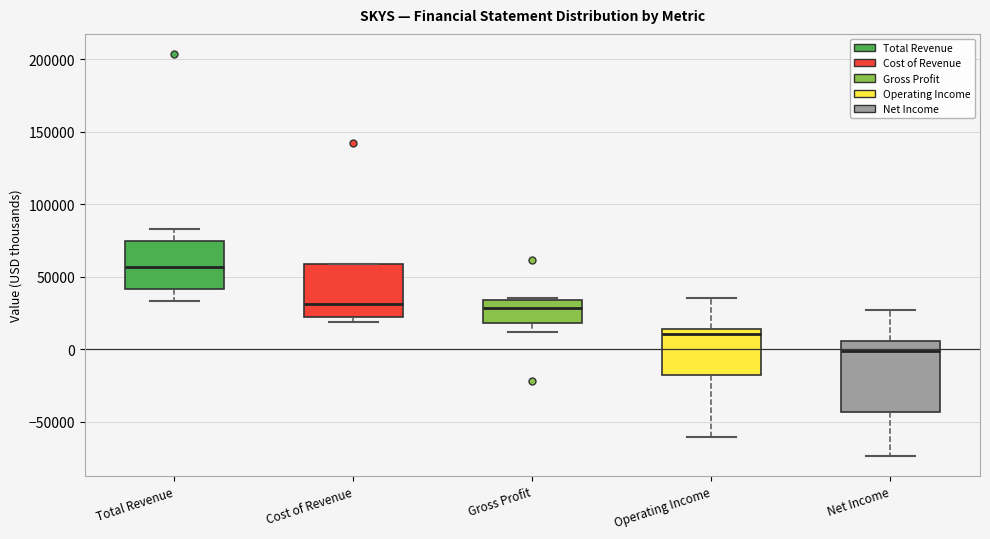

Comparing the boxes themselves (not the whiskers), which one is the tallest?

Net Income